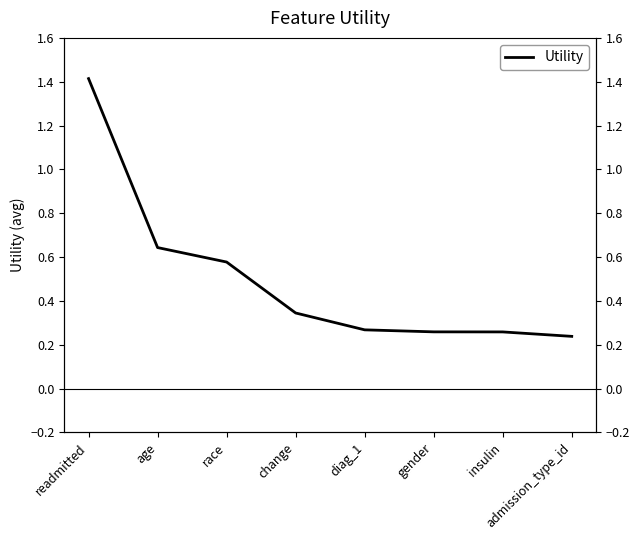

List the labels in order of value, smallest first.

admission_type_id, insulin, gender, diag_1, change, race, age, readmitted